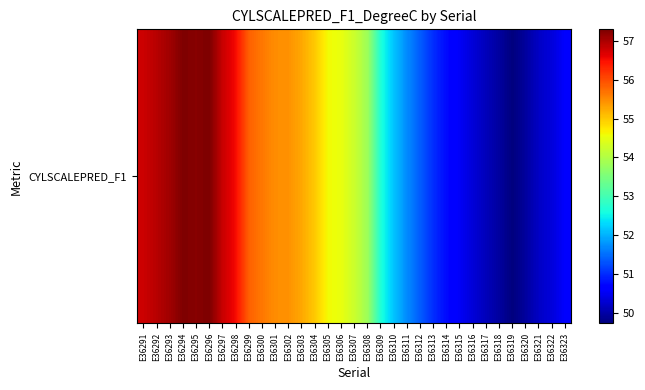

What is the difference between the second highest and second lowest values?

7.3